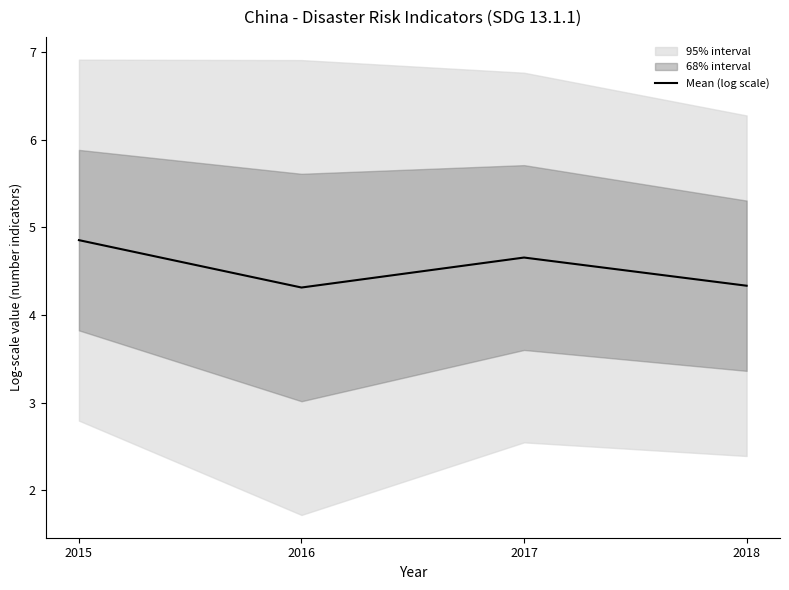

At which label is the value closest to 4?

2016